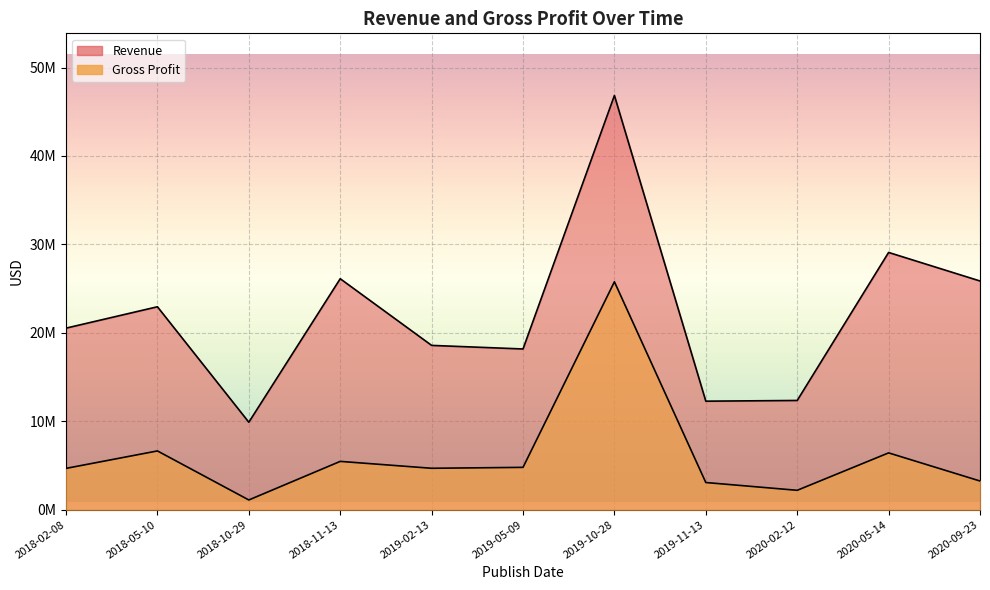

What is the label of the 6th point from the left?

2019-05-09